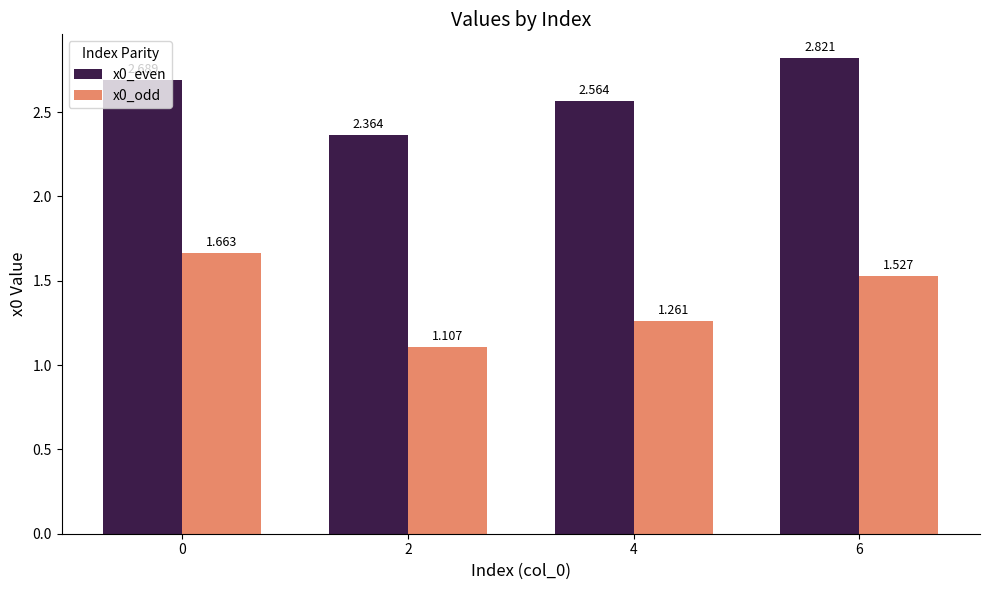

At how many categories does at least one series exceed 1?

4